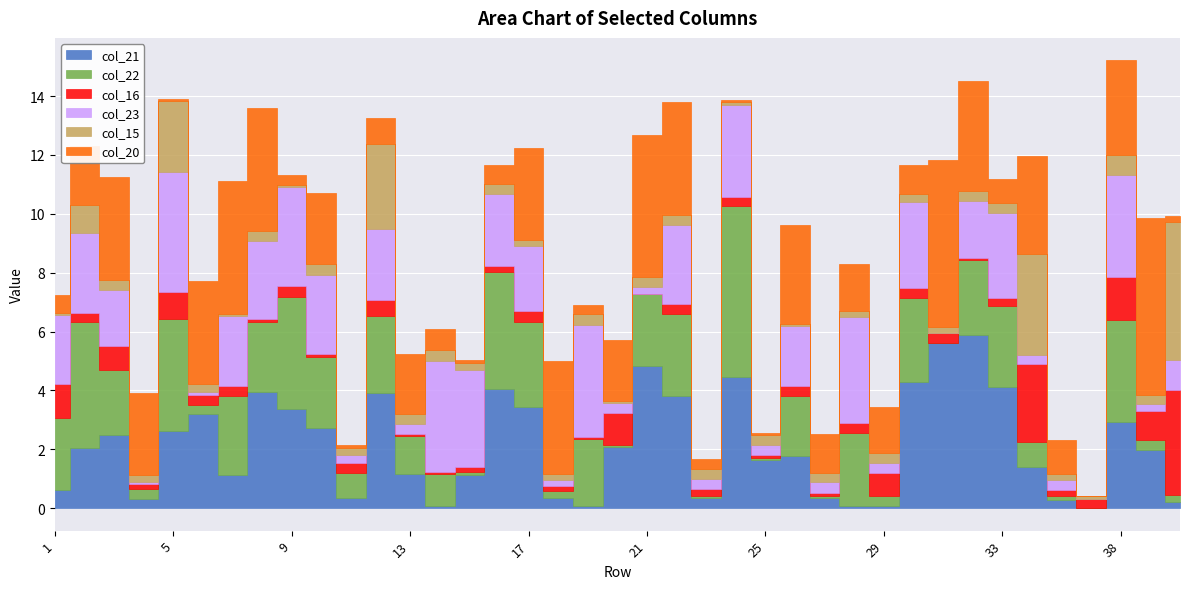

Is the value of col_23 at 24 greater than the value of col_16 at 3?

Yes